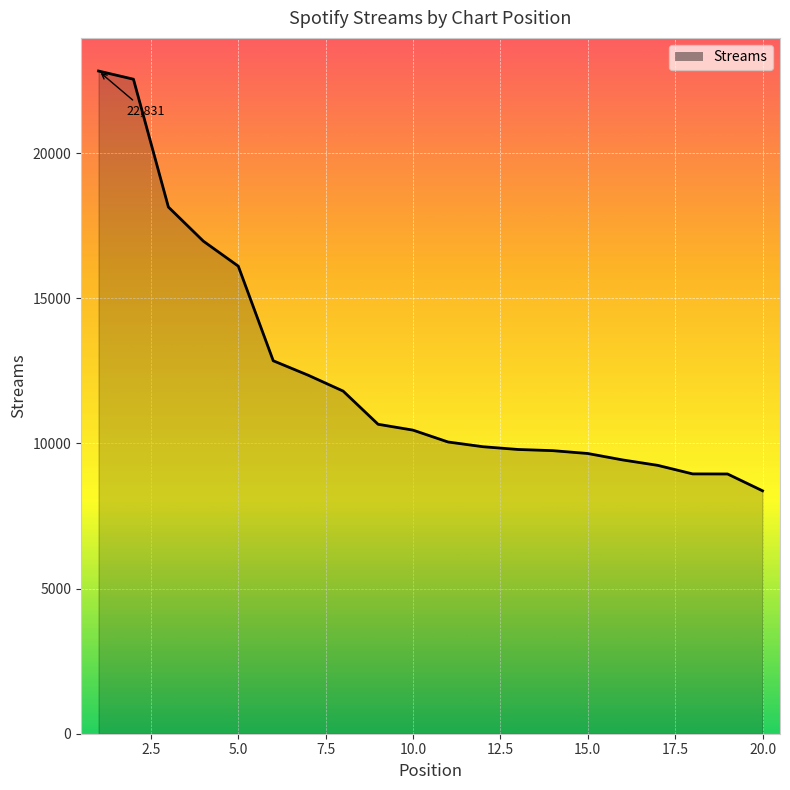

What is the difference between the maximum and minimum values?

14462